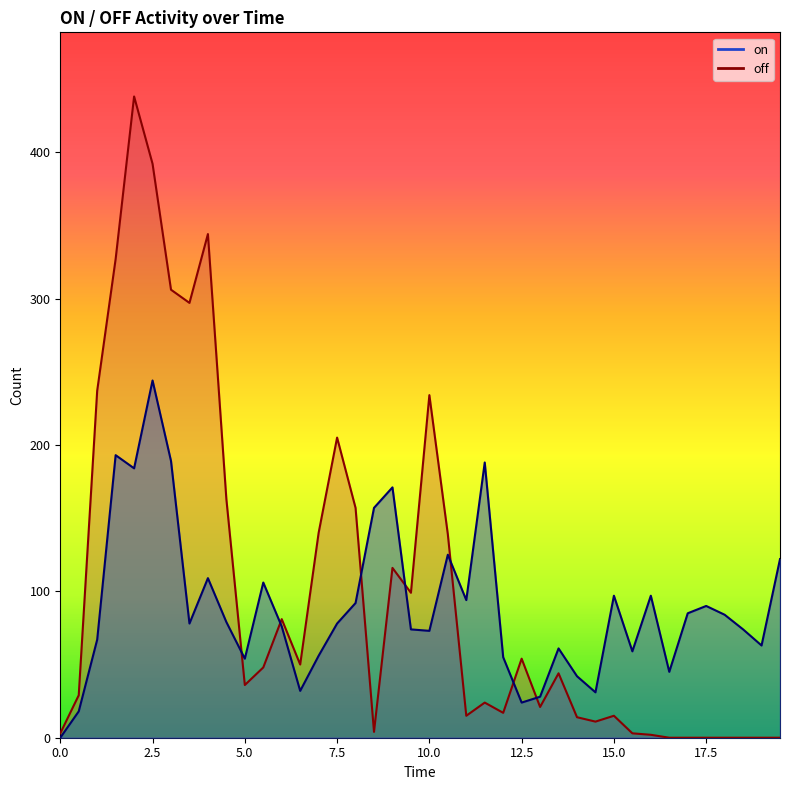

Reading left to right, extract all data points from this chart.

on: 0	18	67	193	184	244	189	78	109	79	54	106	76	32	56	78	92	157	171	74	73	125	94	188	55	24	28	61	42	31	97	59	97	45	85	90	84	74	63	122
off: 3	29	237	327	438	392	306	297	344	163	36	48	81	50	140	205	157	4	116	99	234	139	15	24	17	54	21	44	14	11	15	3	2	0	0	0	0	0	0	0